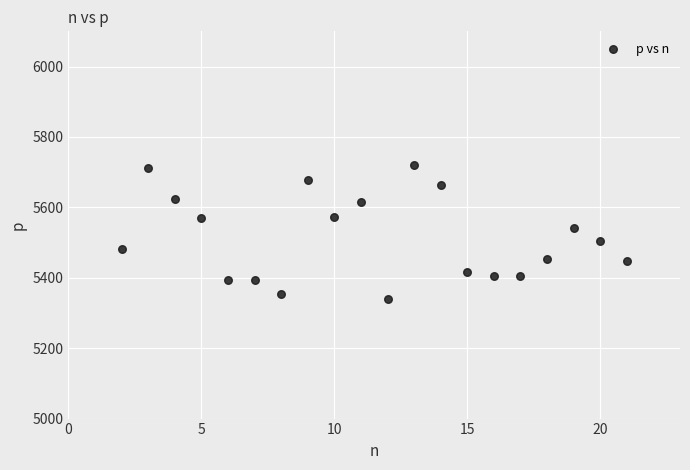

What Y value in the scatter plot is closest to 5529?

5540.9